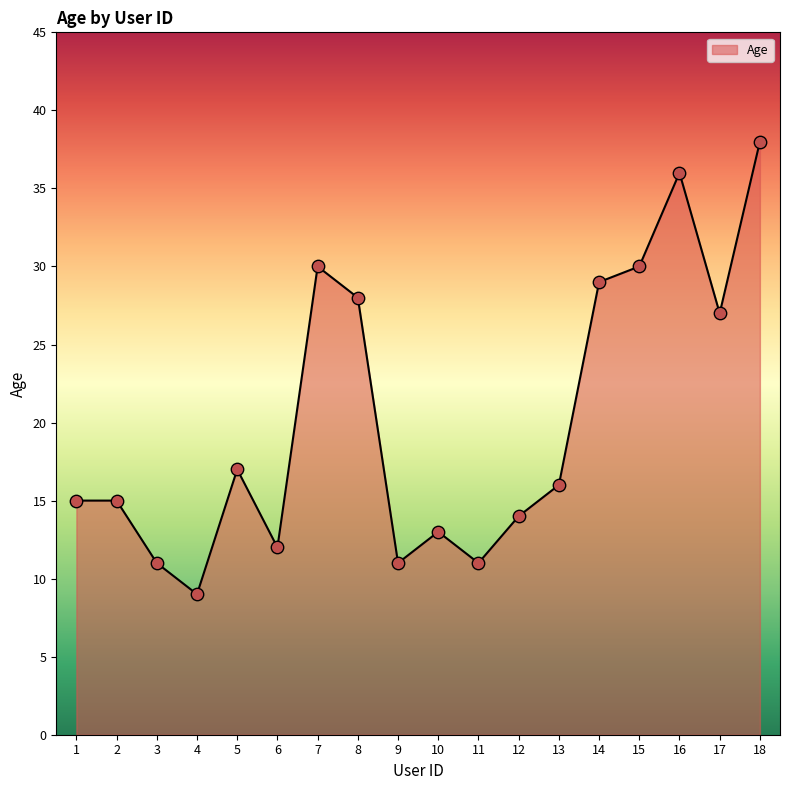

What is the change in value from 7 to 10?

-17